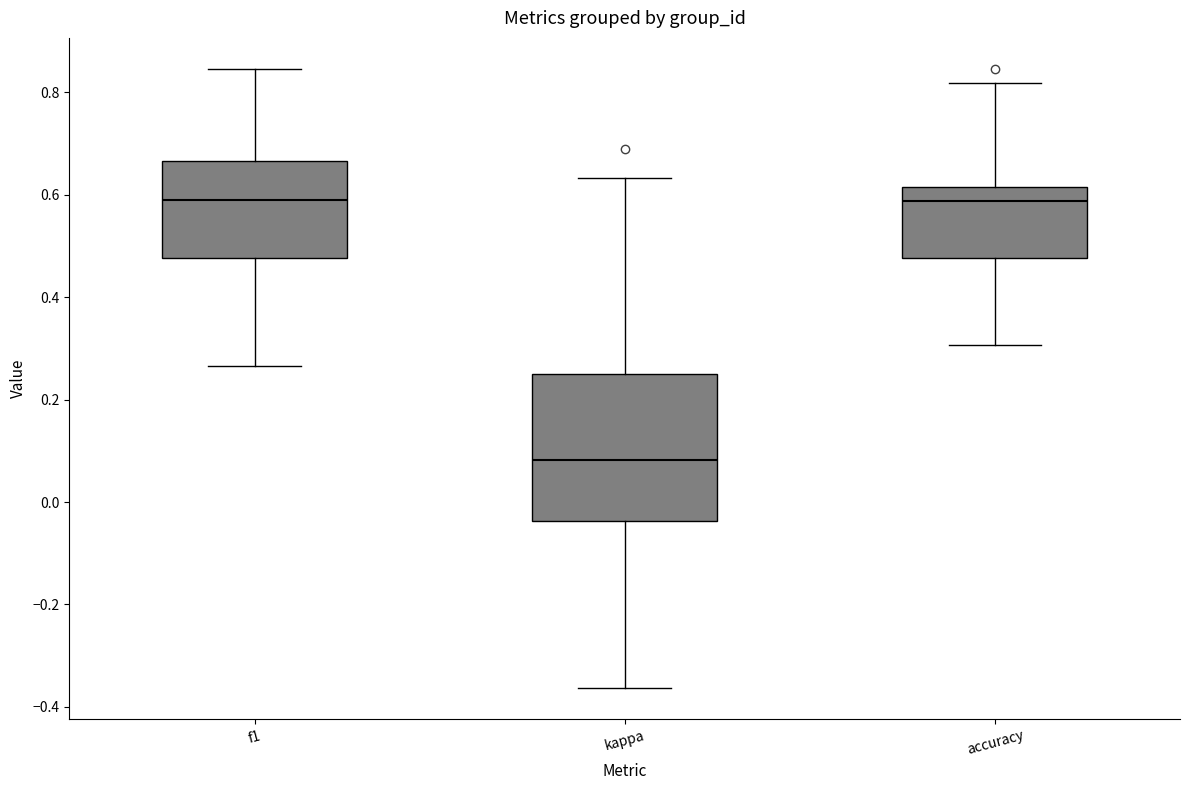

Comparing the boxes themselves (not the whiskers), which one is the tallest?

kappa